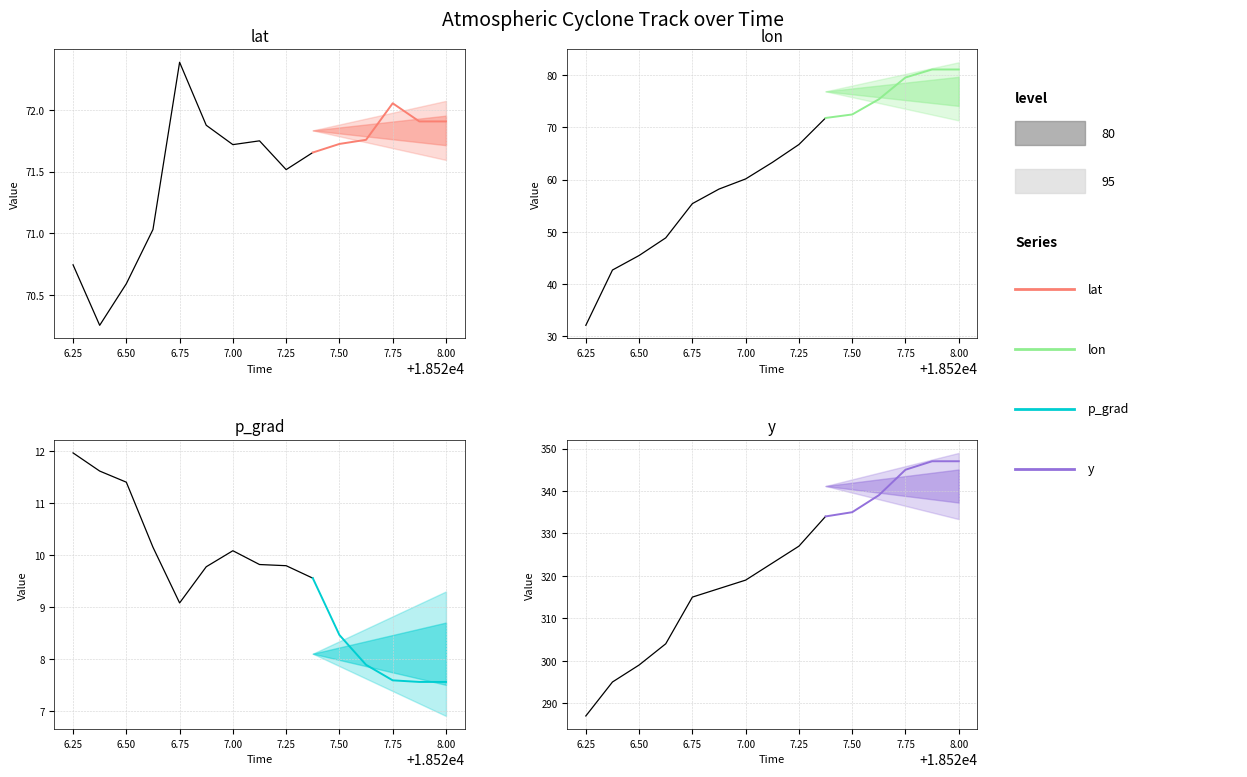

What is the average value of the lat series?

71.8